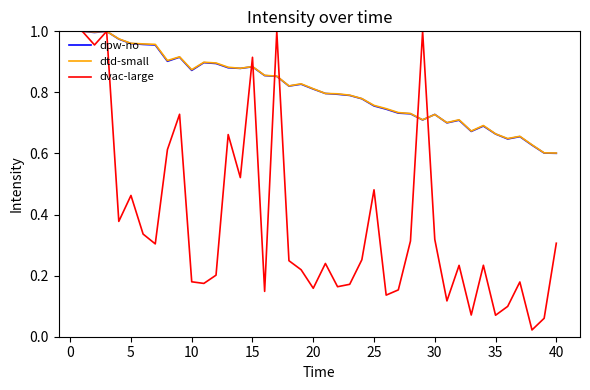

Which series has the widest spread of values?

dvac-large